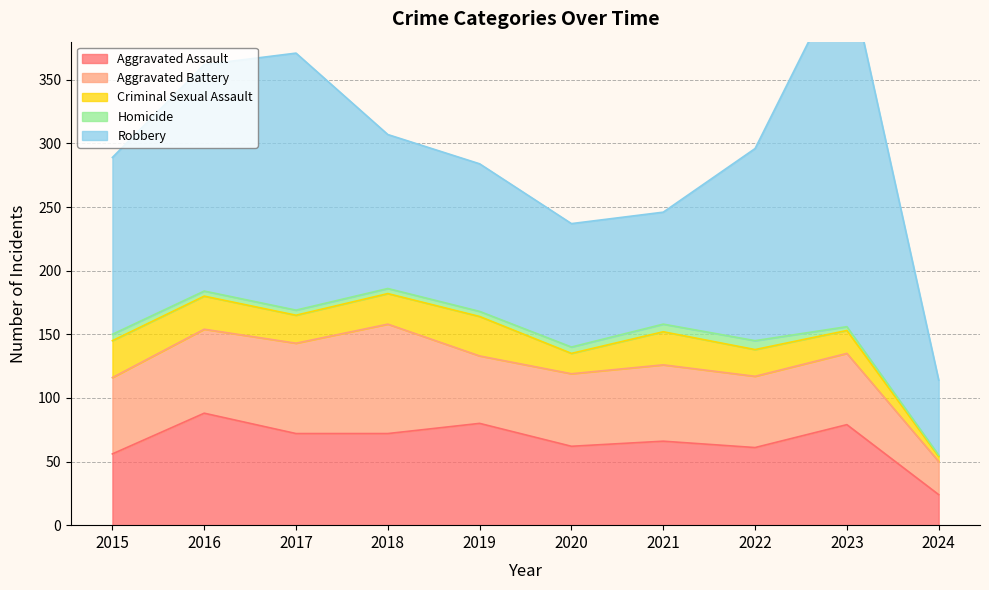

Reading left to right, transcribe all the data shown in this chart.

Aggravated Assault: 2015=56	2016=88	2017=72	2018=72	2019=80	2020=62	2021=66	2022=61	2023=79	2024=24
Aggravated Battery: 2015=60	2016=66	2017=71	2018=86	2019=53	2020=57	2021=60	2022=56	2023=56	2024=26
Criminal Sexual Assault: 2015=29	2016=26	2017=22	2018=24	2019=31	2020=16	2021=26	2022=21	2023=18	2024=4
Homicide: 2015=5	2016=4	2017=4	2018=4	2019=4	2020=5	2021=6	2022=7	2023=3	2024=1
Robbery: 2015=139	2016=178	2017=202	2018=121	2019=116	2020=97	2021=88	2022=151	2023=284	2024=59